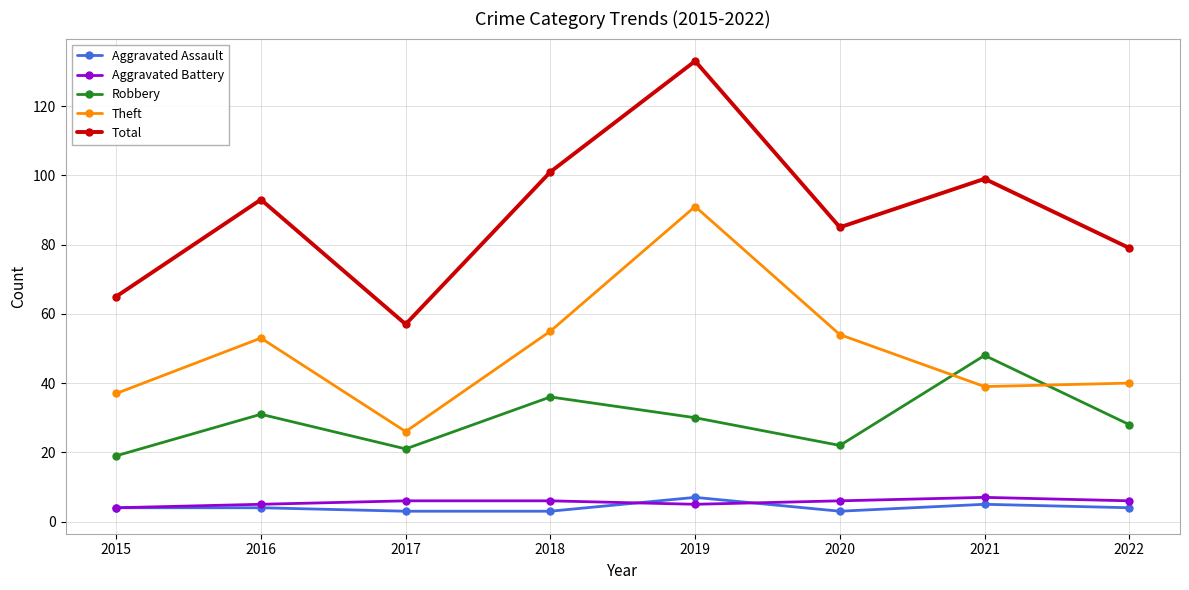

What is the difference between the second highest and second lowest values in the Aggravated Assault series?

2